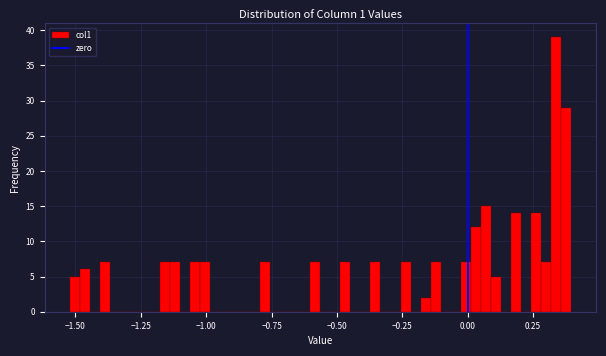

Around what value on the x-axis is the tallest bar? Give the approximate position of its centre, as read against the axis.

0.35